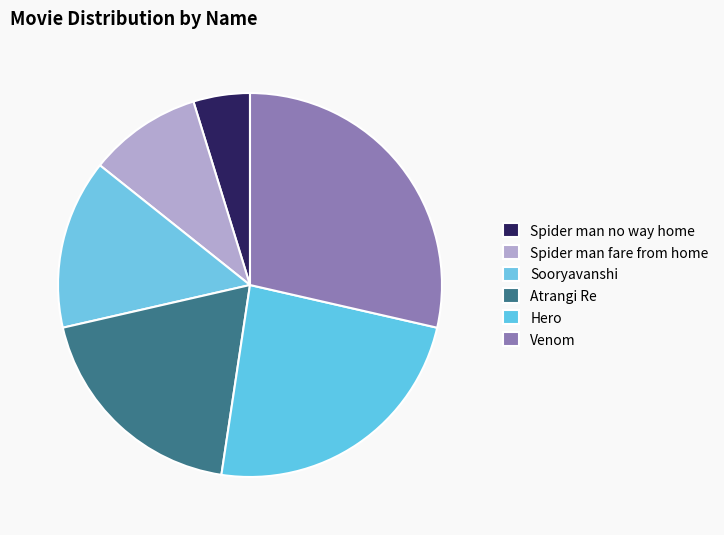

Which has a higher value, Spider man no way home or Venom?

Venom